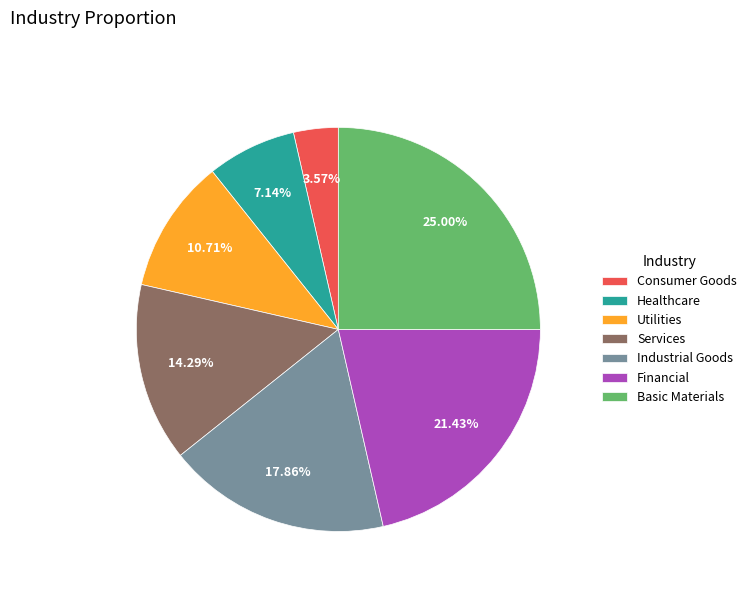

True or false: Services accounts for 27% of the total.

False